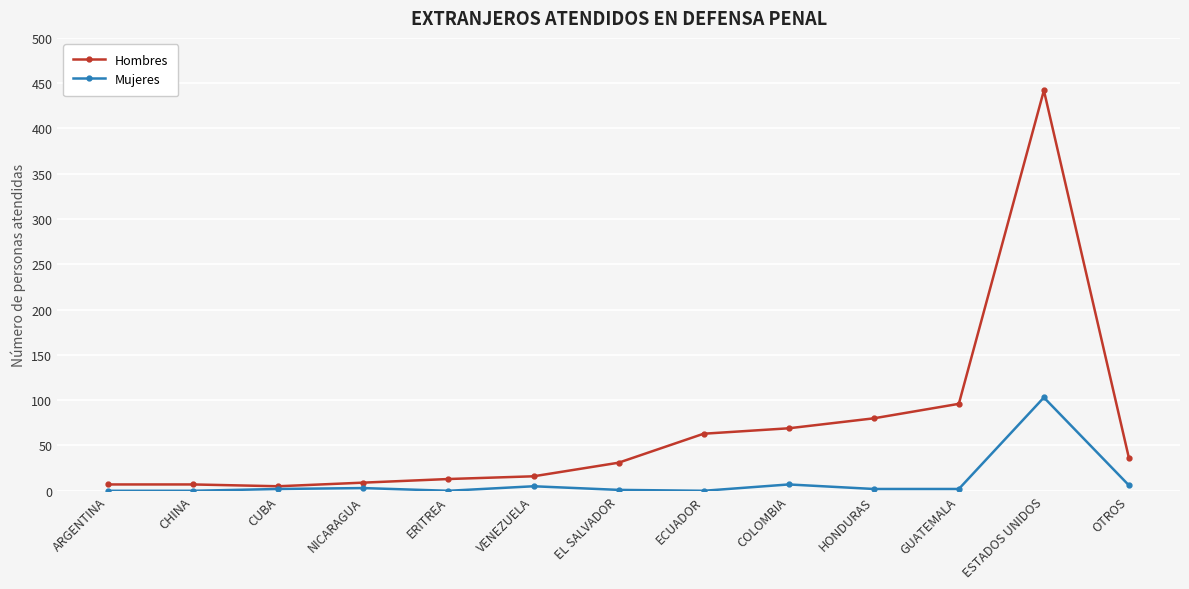

Is it true that Hombres equals 15 at EL SALVADOR?

False